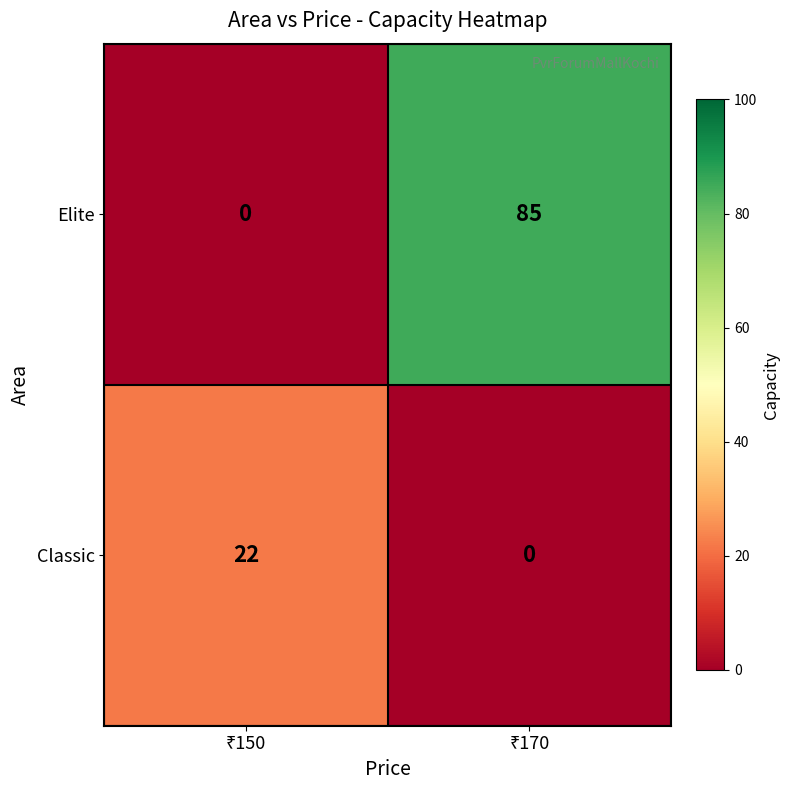

Rank the series by their average value, from lowest to highest.

Classic, Elite